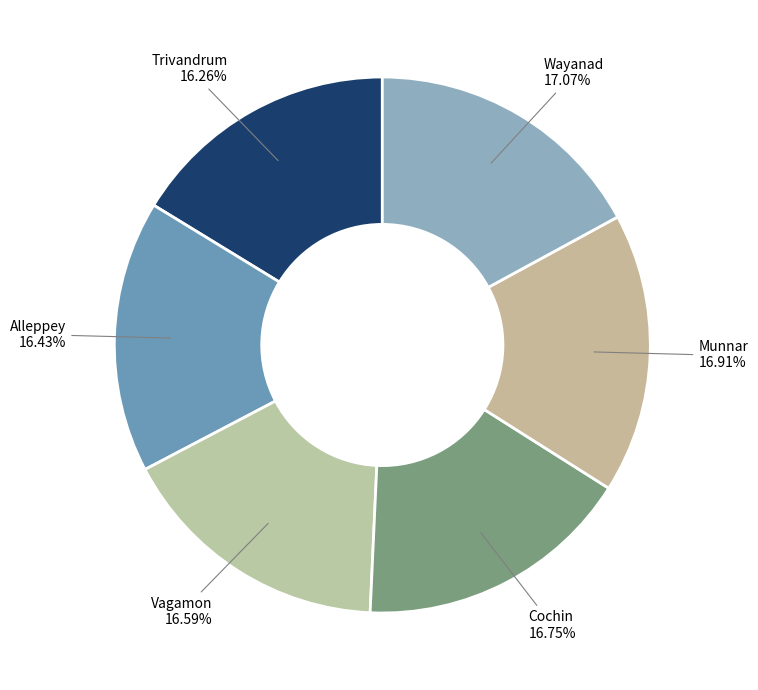

The Alleppey slice represents 16% of the pie. True or false?

True